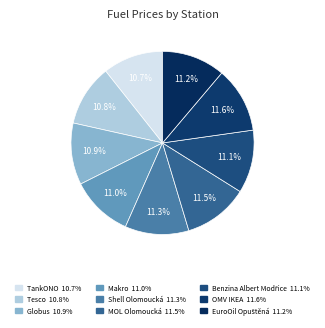

To the nearest percent, what is the average slice percentage?

11%